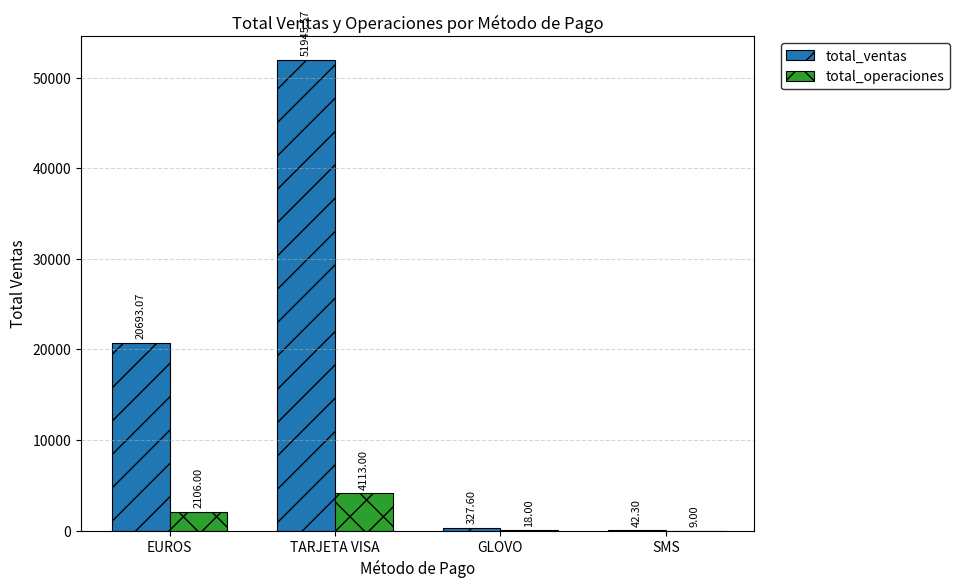

Which series has the largest total across all categories?

total_ventas